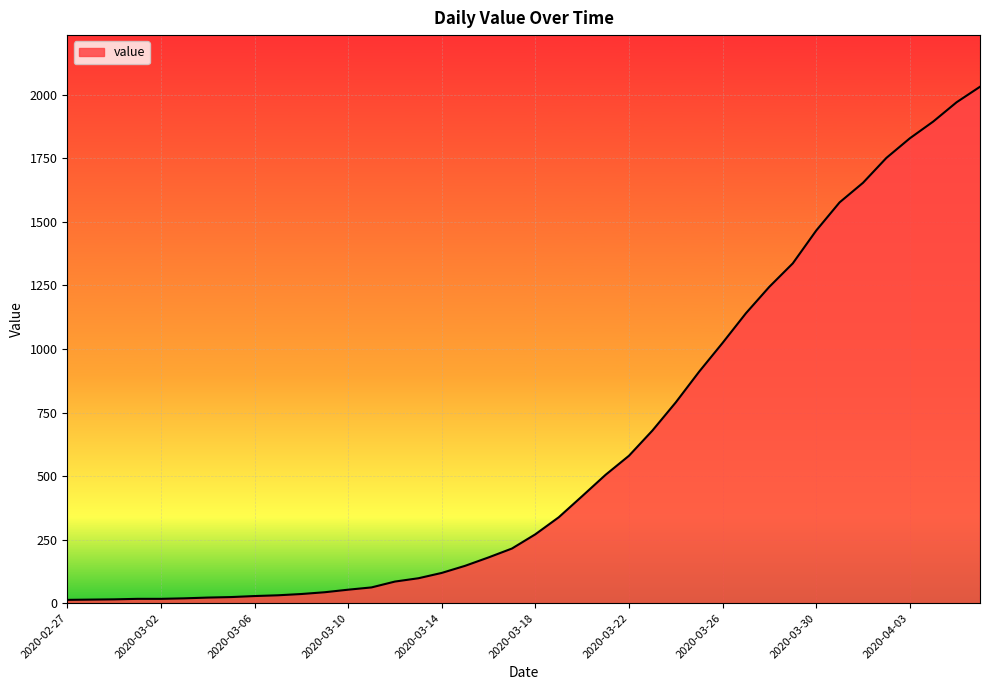

What is the greatest value displayed?

2032